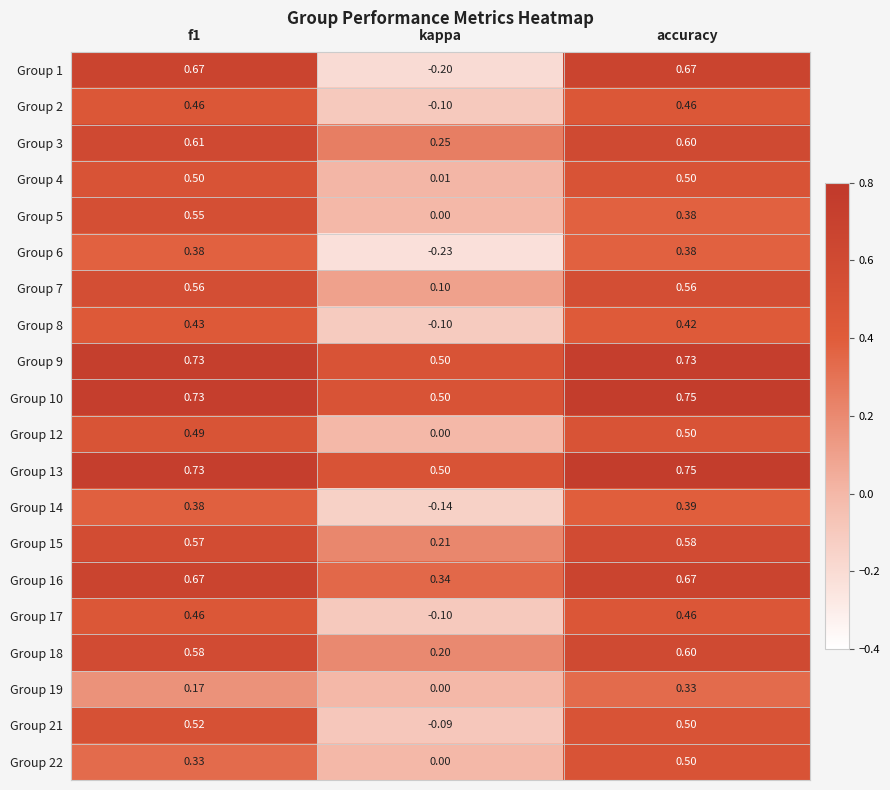

At which category does the chart reach its peak across all series?

accuracy